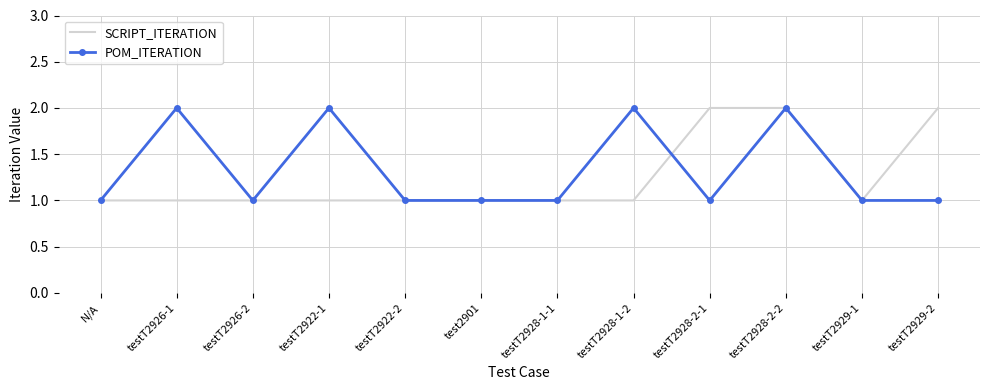

What position from the left is testT2922-2?

5